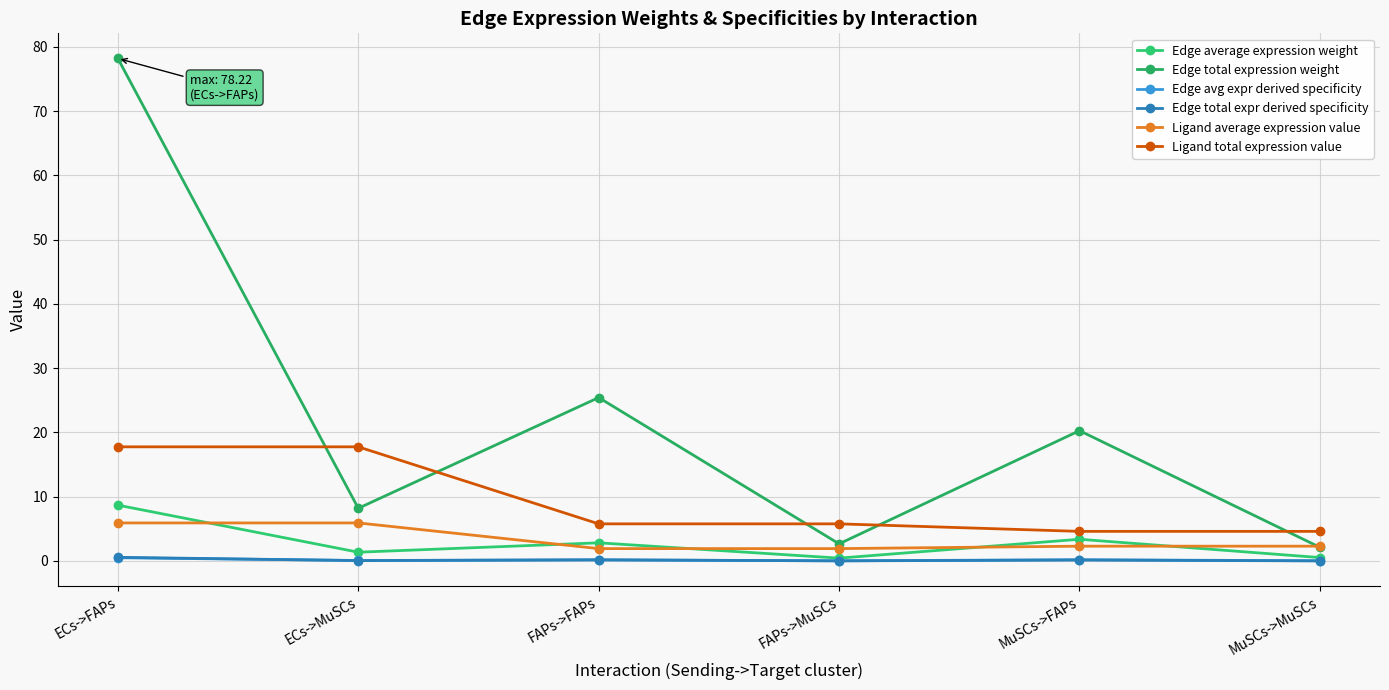

Does the chart display data point markers on the line(s)?

Yes